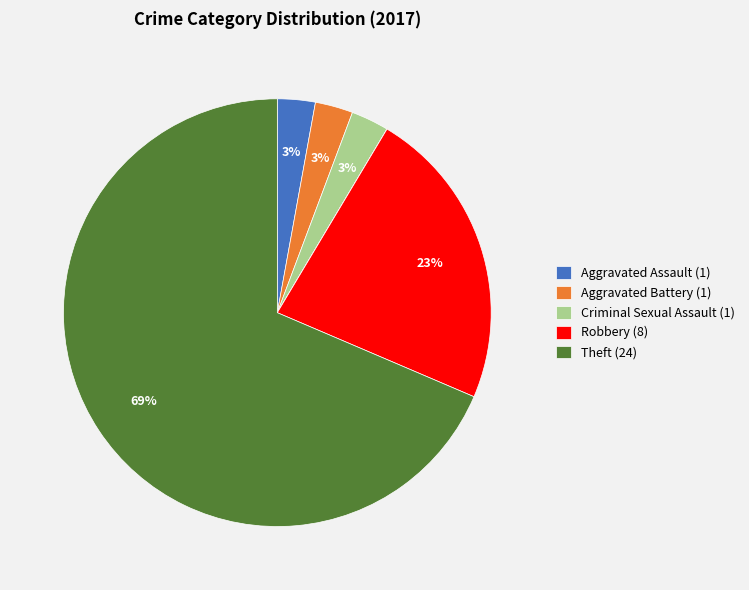

To the nearest percent, what is the average slice percentage?

14%